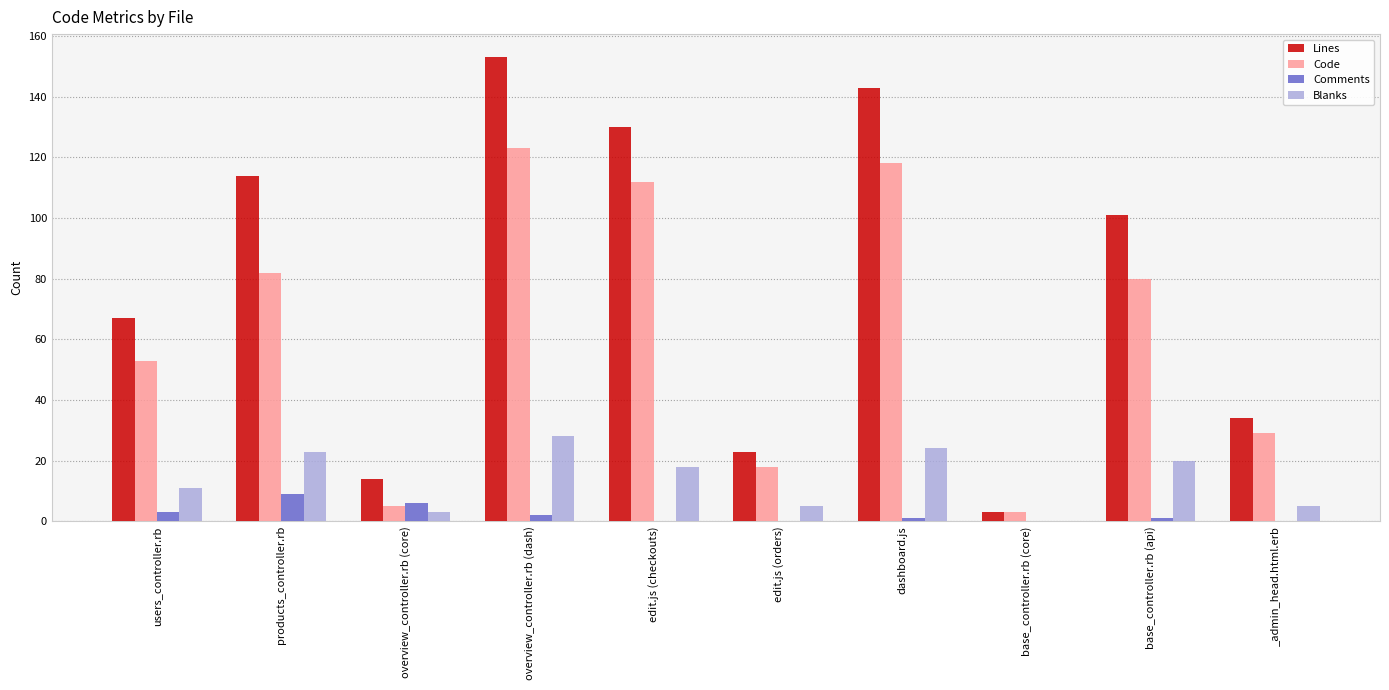

What is the difference between the Lines values at users_controller.rb and overview_controller.rb (dash)?

86